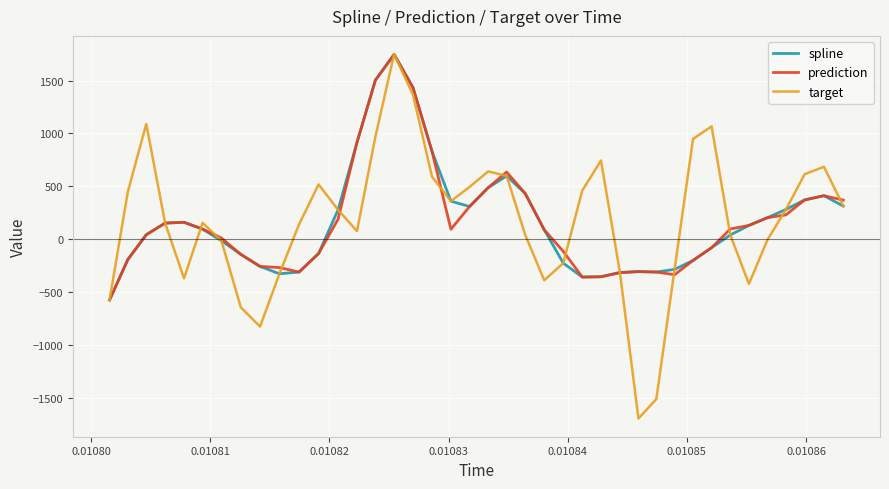

What is the minimum value for target?

-1696.6